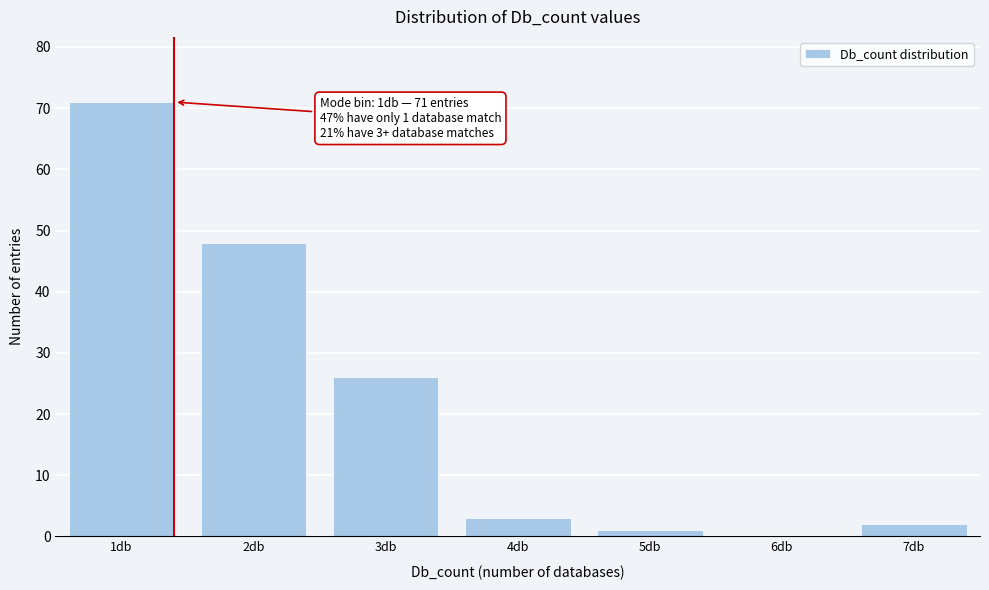

Reading left to right, extract all data points from this chart.

1db=71	2db=48	3db=26	4db=3	5db=1	6db=0	7db=2